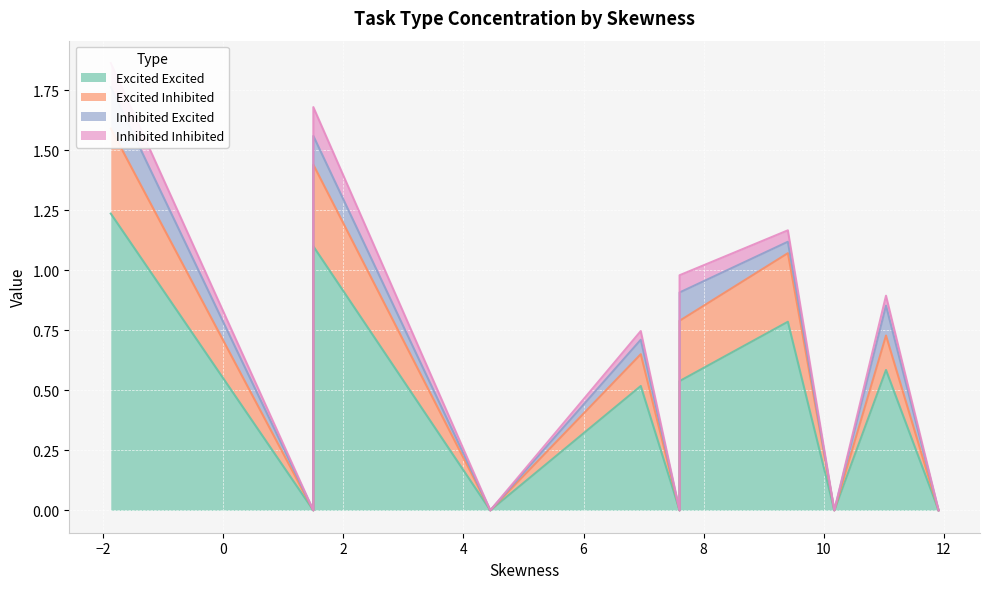

True or false: Excited Inhibited and Excited Excited intersect in this chart.

False